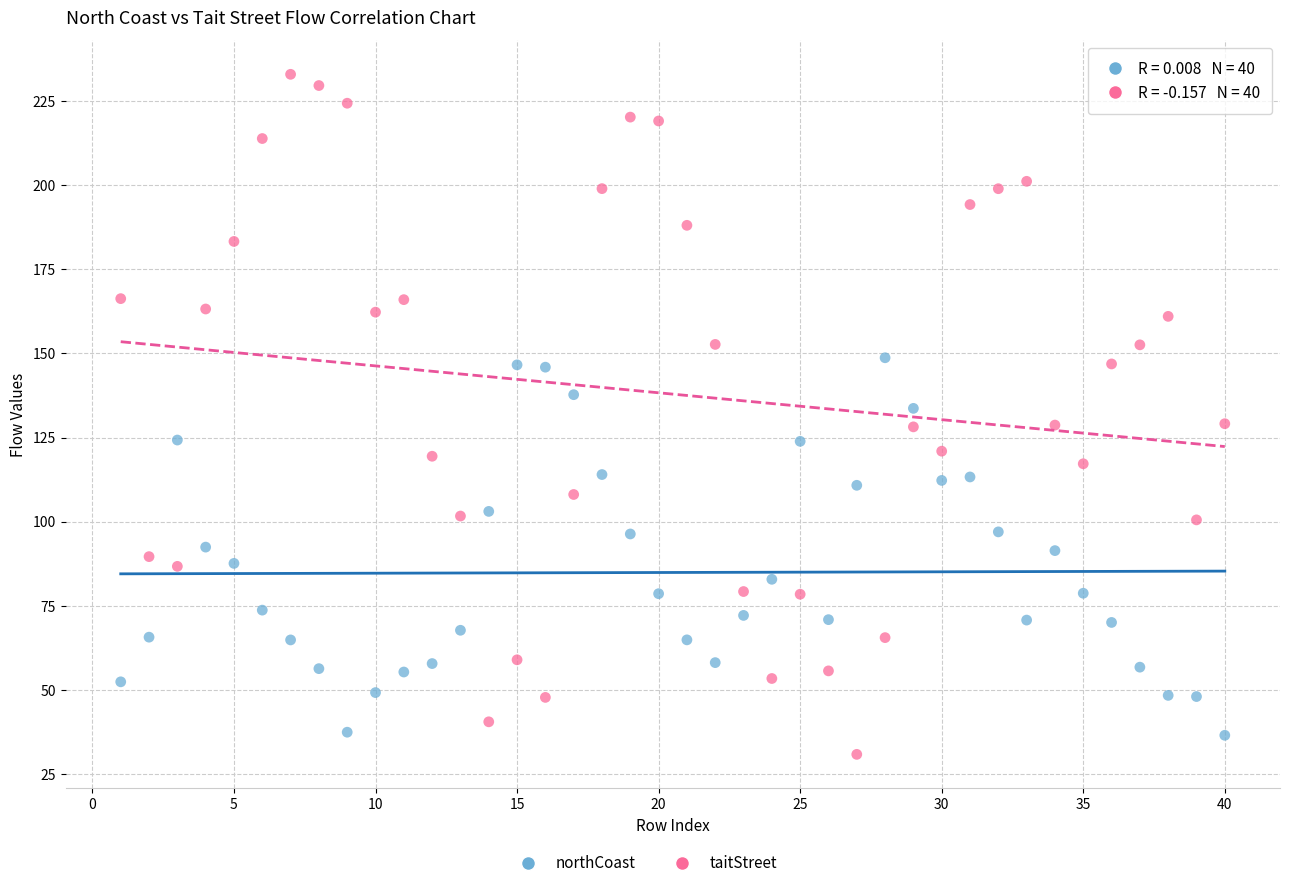

Which series contains the lowest Y value?

taitStreet